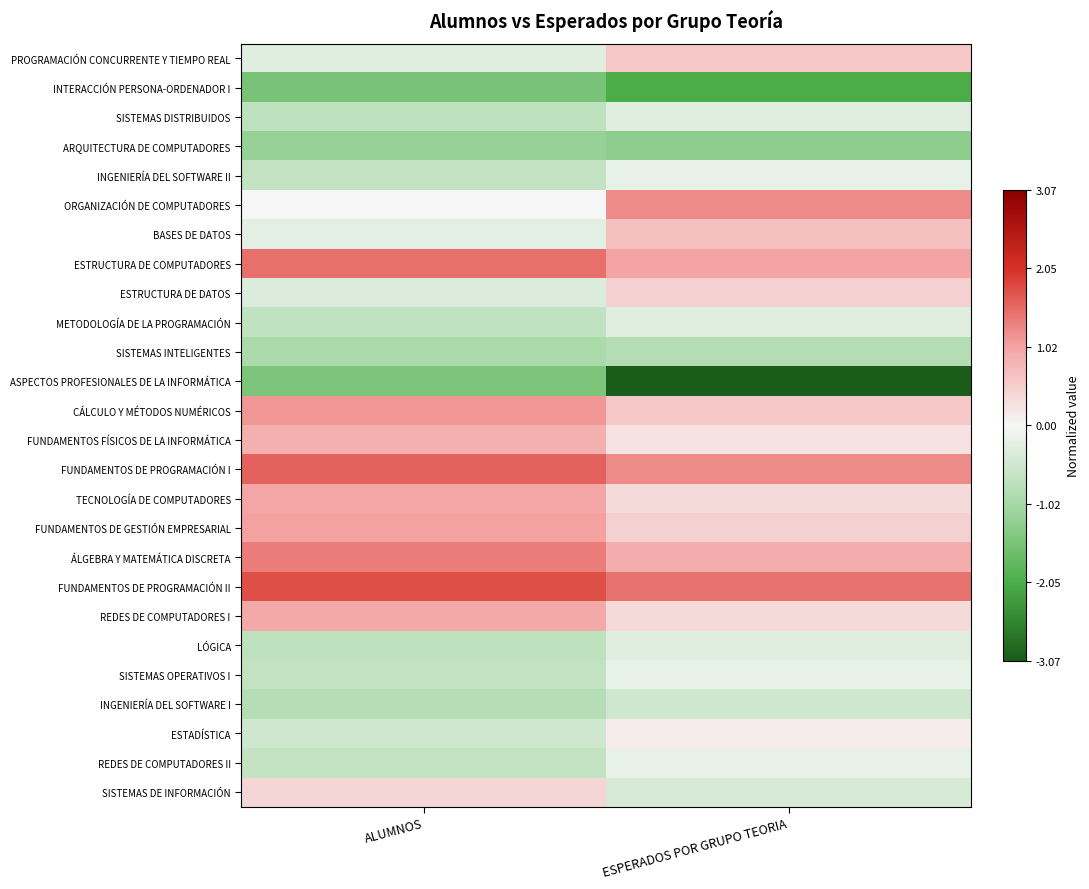

What is the greatest value displayed?

1.8